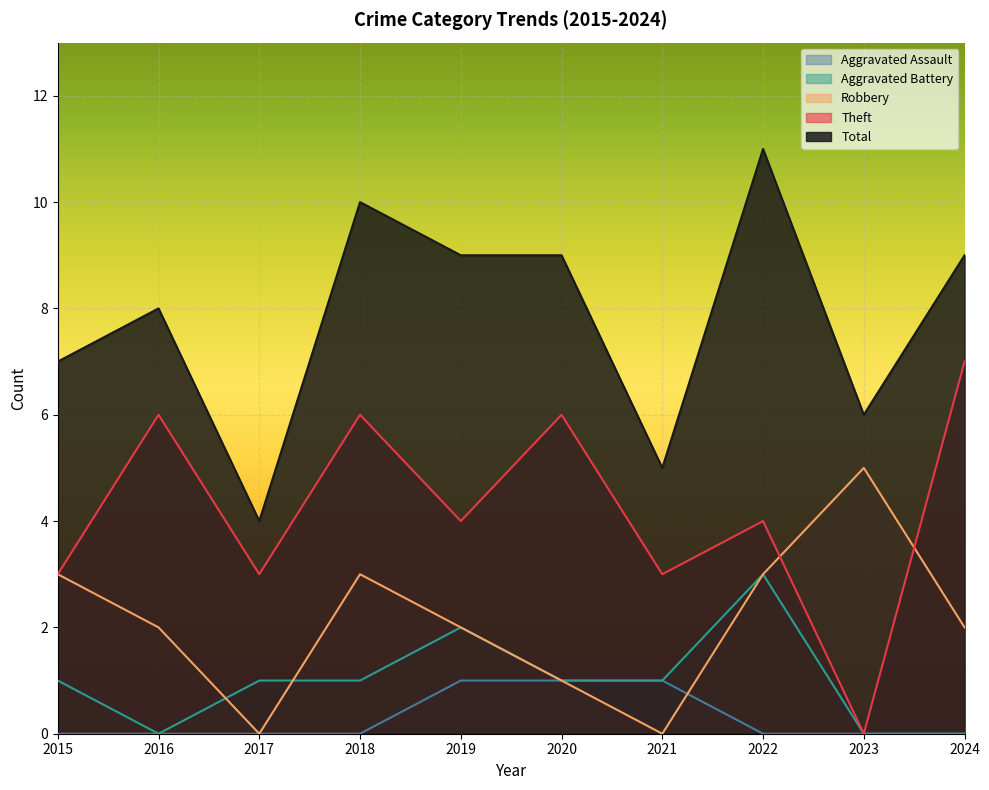

How many lines are shown in the chart?

5